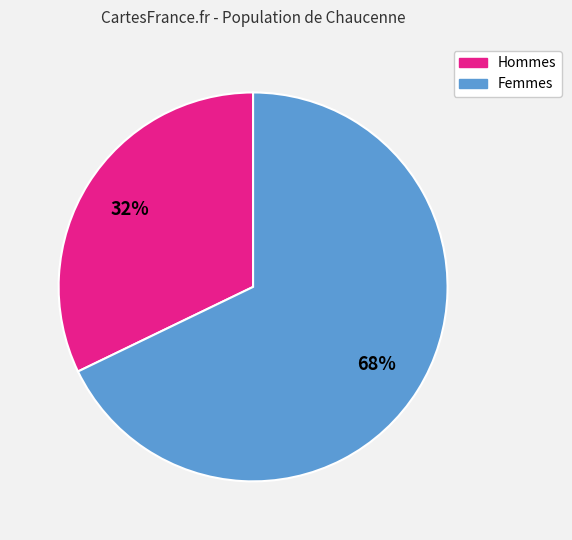

Is there a majority slice in this chart?

Yes